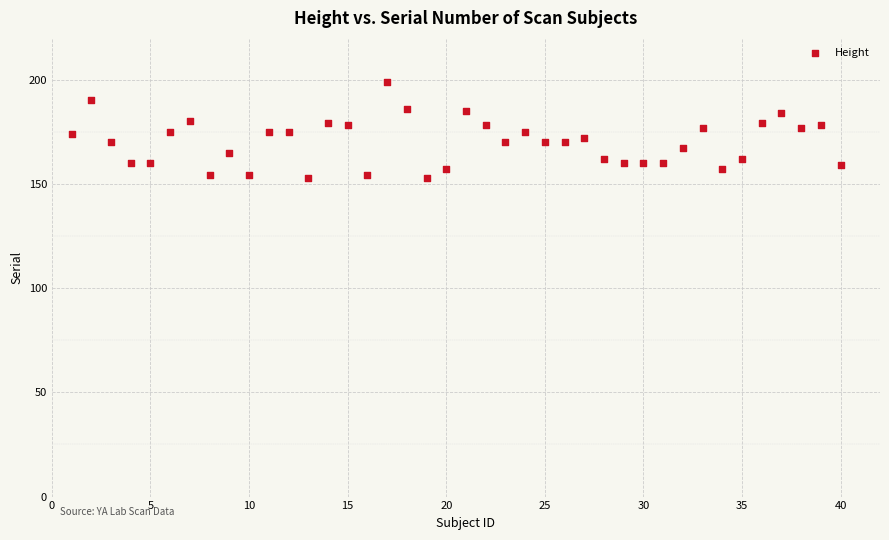

What is the range of X values (max minus min)?

39